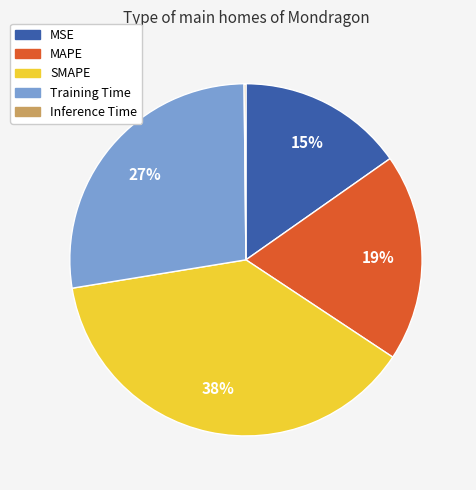

Do SMAPE and MSE together represent more than half of the pie?

Yes